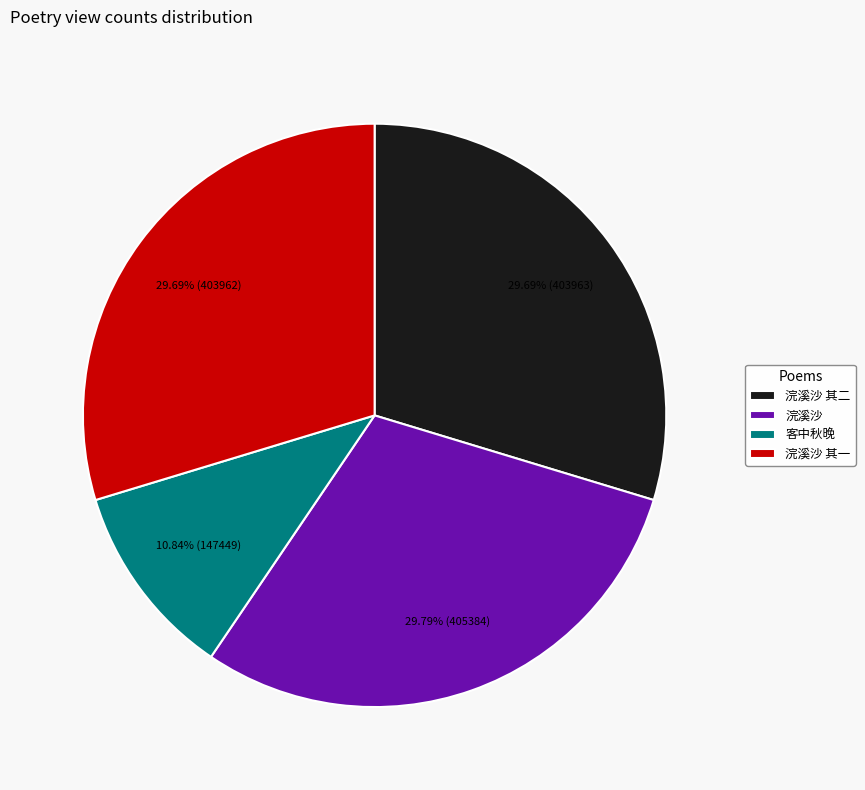

How many slices are in this pie chart?

4